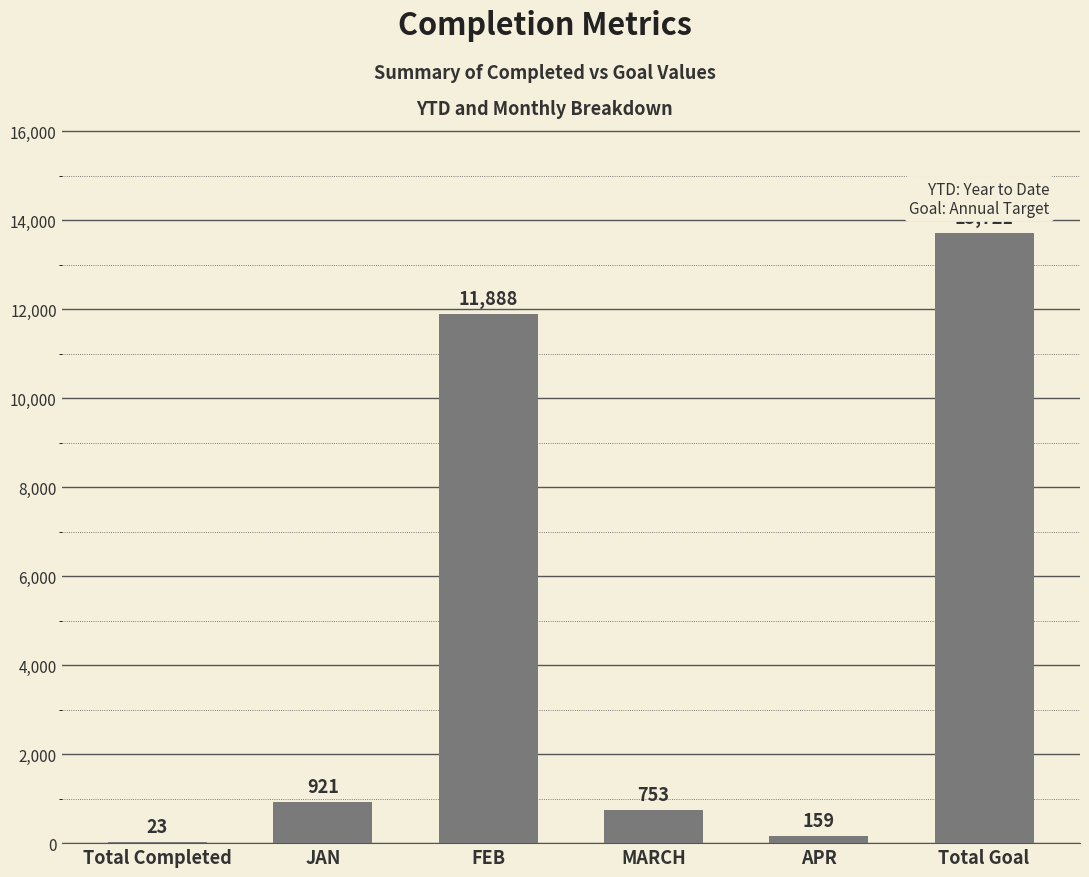

What is the sum of the values at APR and FEB?

12047